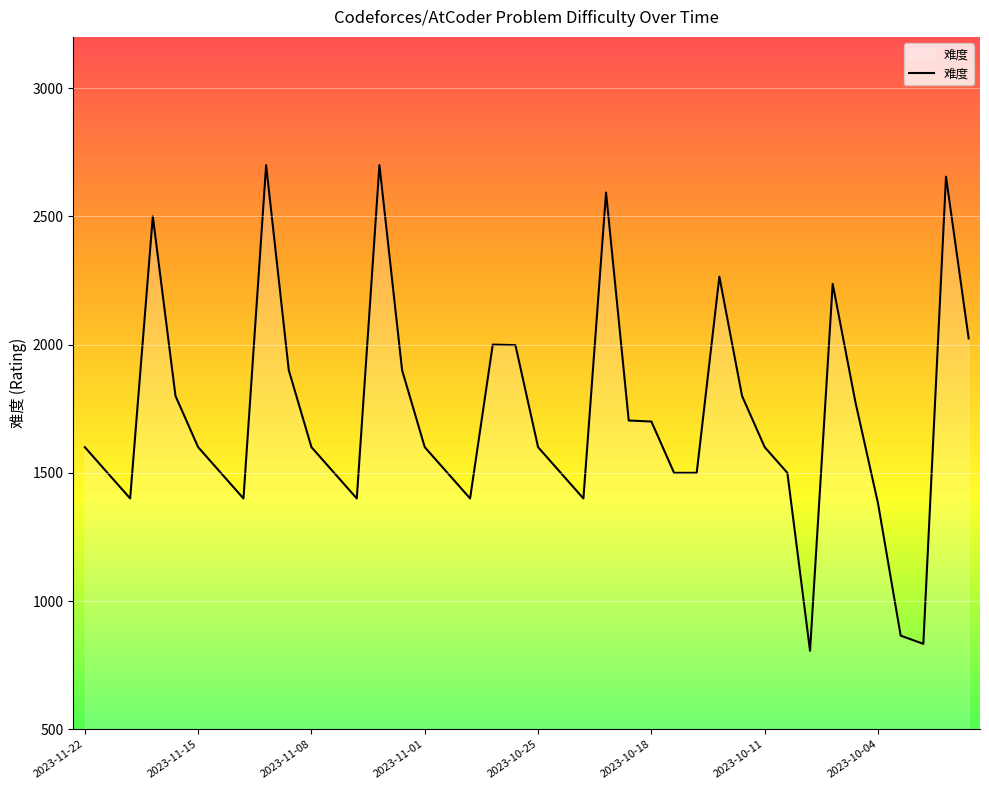

What is the difference between the maximum and minimum values?

1894